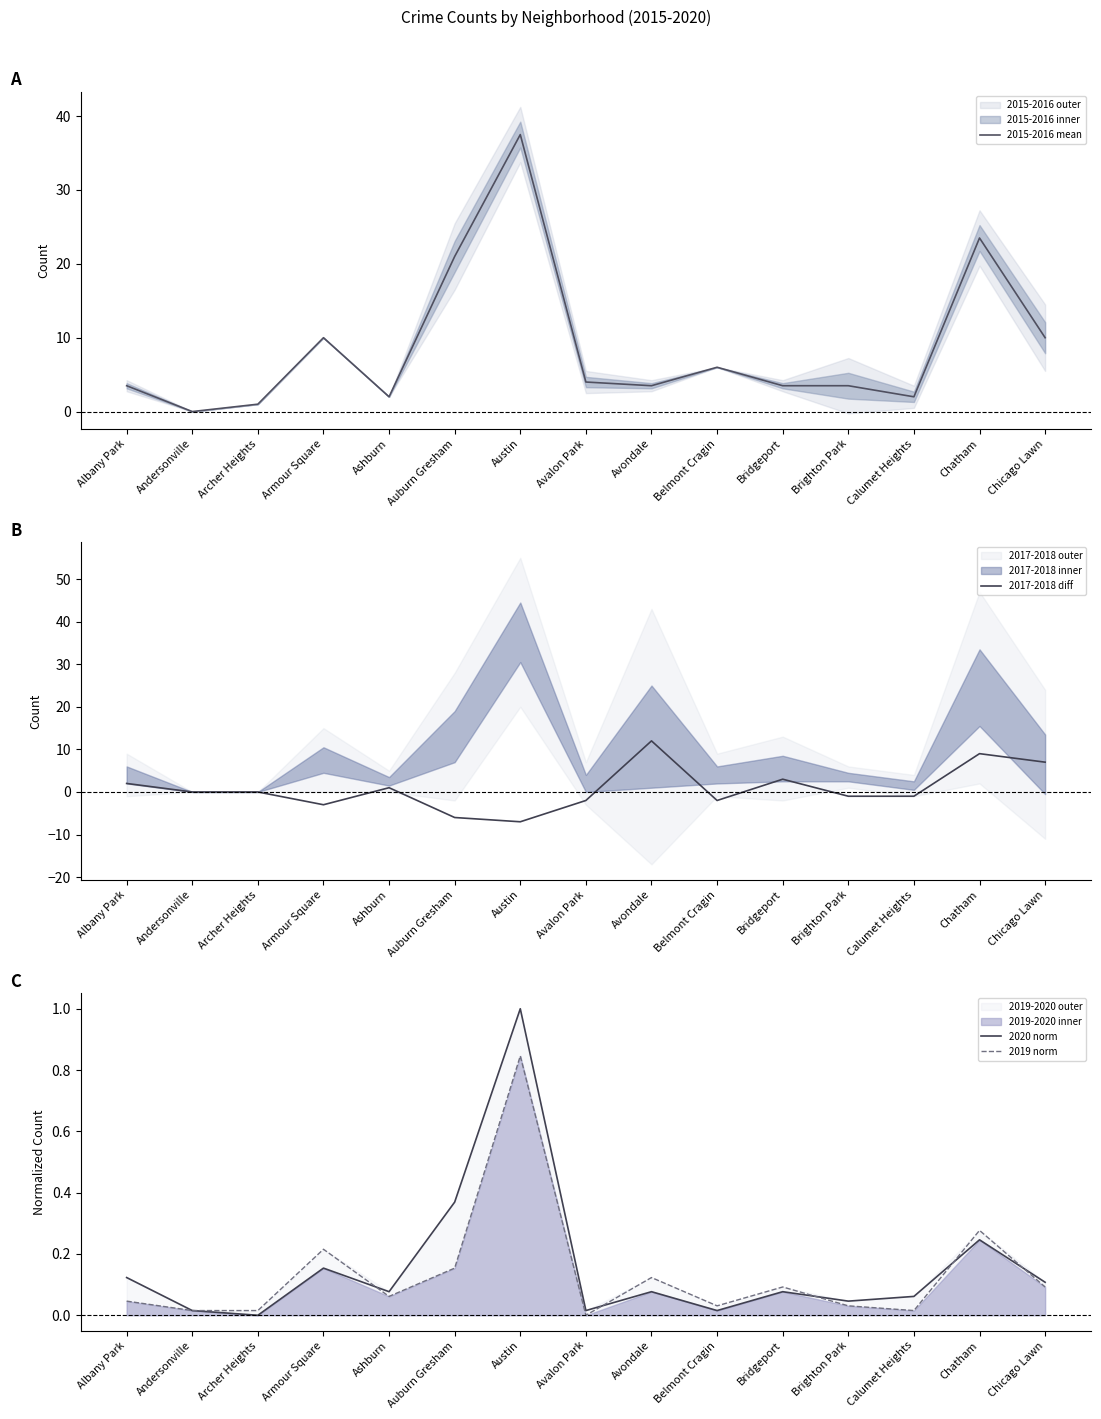

After their last crossing, which series has the higher values: 2020 norm or 2017-2018 diff?

2017-2018 diff